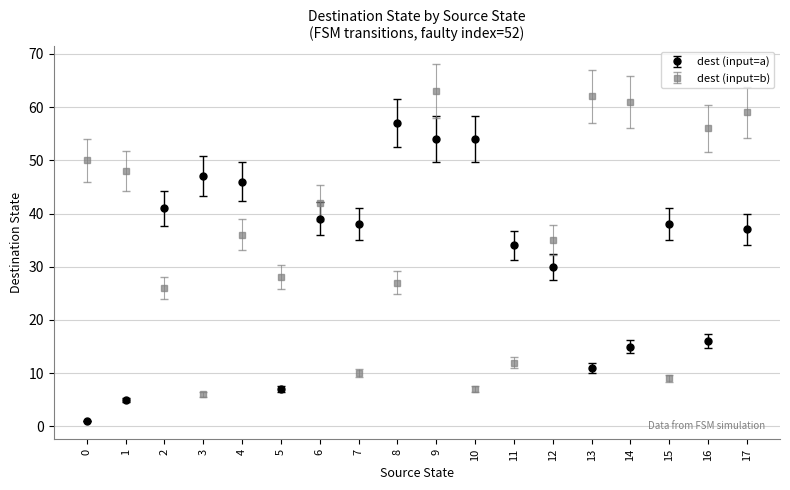

At how many categories does at least one series exceed 9?

18